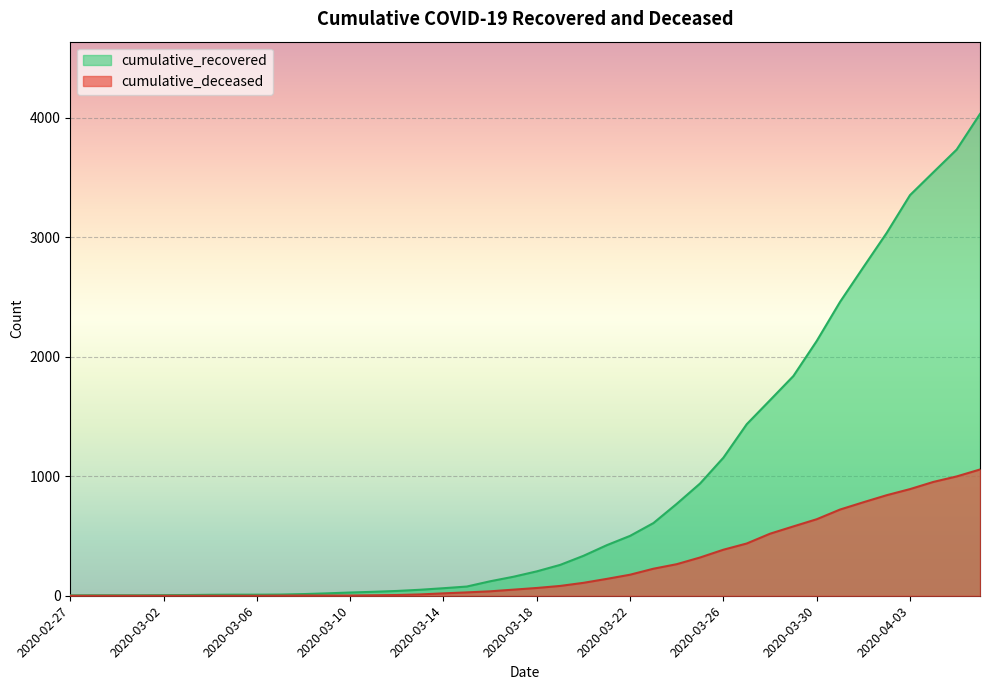

At which label does cumulative_deceased reach its minimum?

2020-02-27